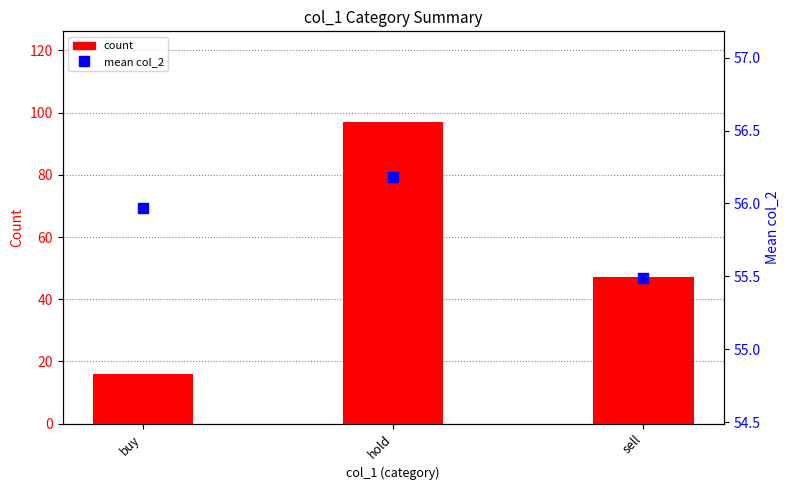

Is the value of count at buy greater than the value of mean col_2 at sell?

No